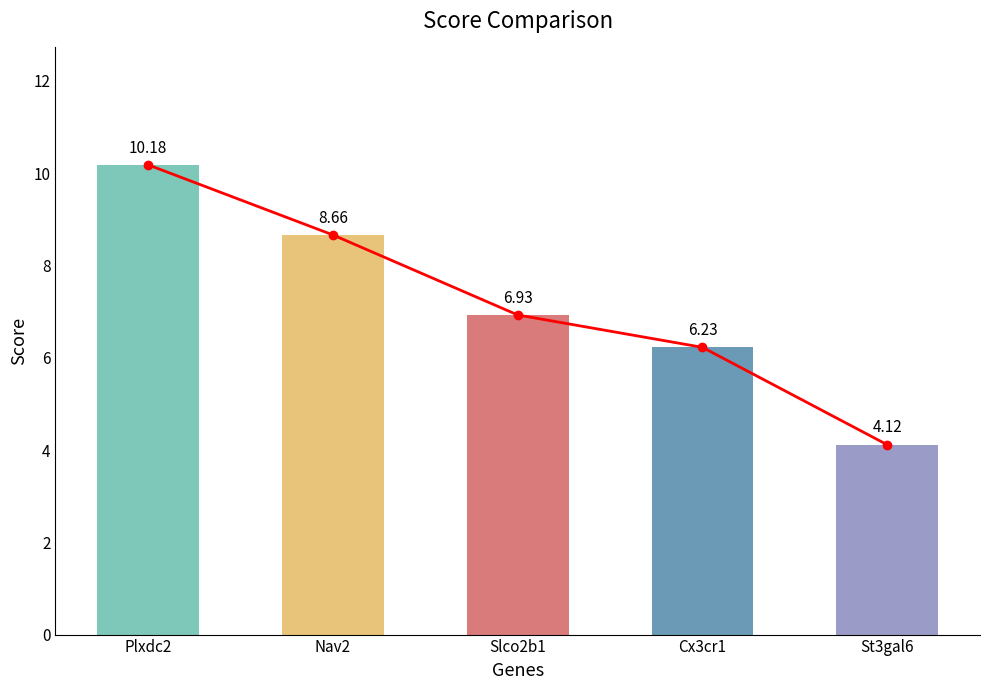

What is the label of the 1st bar from the left?

Plxdc2